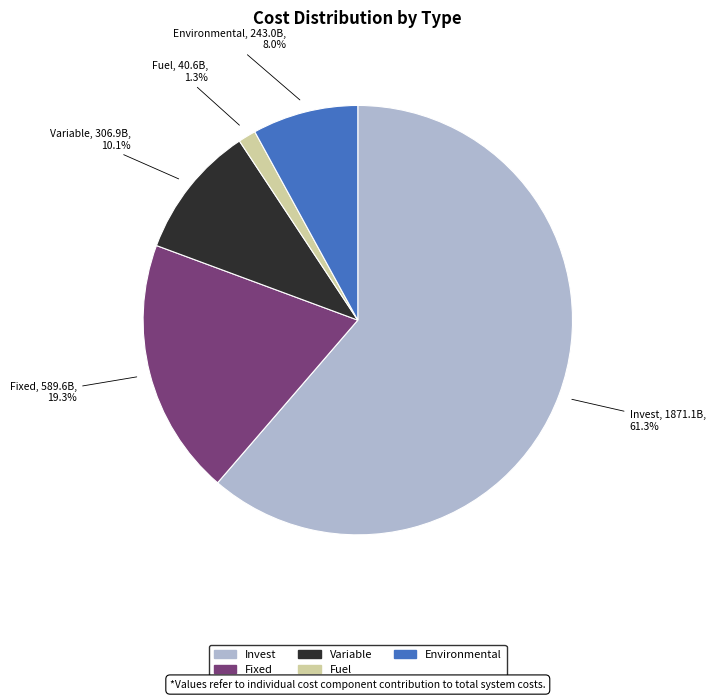

True or false: Environmental accounts for 1% of the total.

False